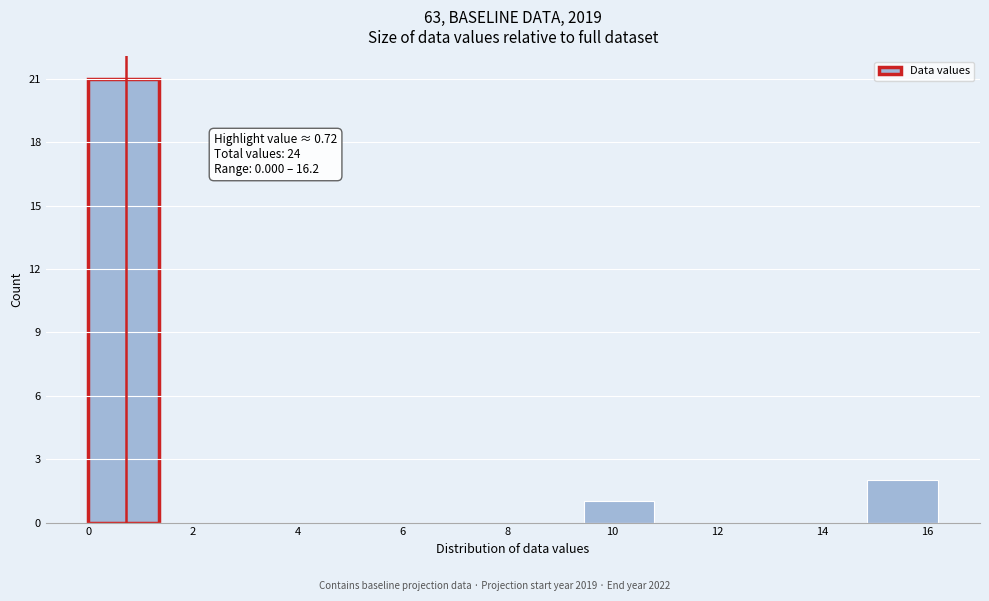

Which range on the x-axis has the tallest bar?

0.00 to 1.35